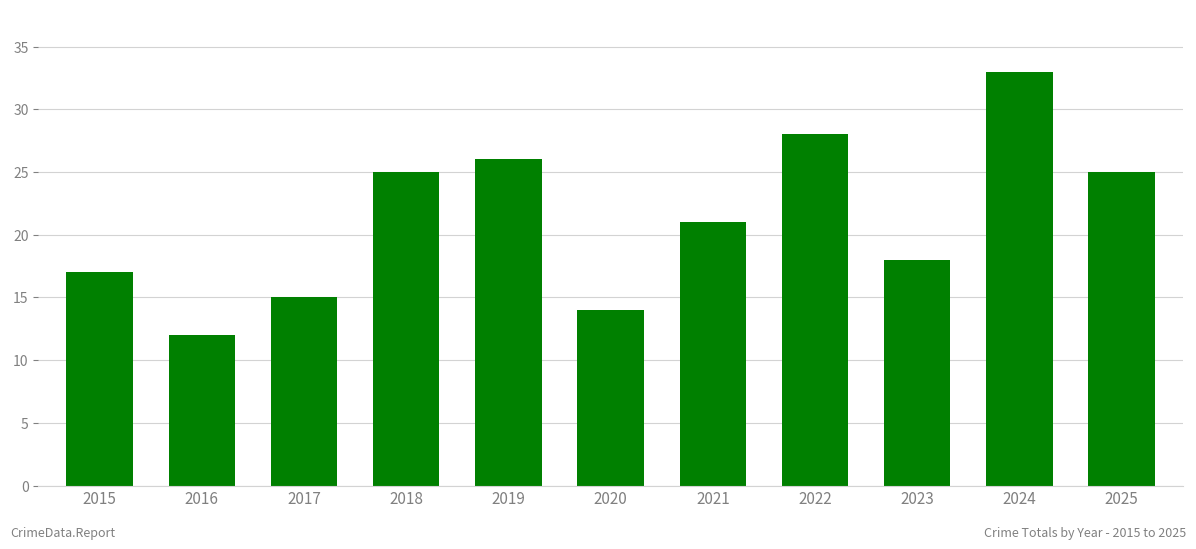

Reading left to right, what are all the values shown in this chart?

2015=17	2016=12	2017=15	2018=25	2019=26	2020=14	2021=21	2022=28	2023=18	2024=33	2025=25